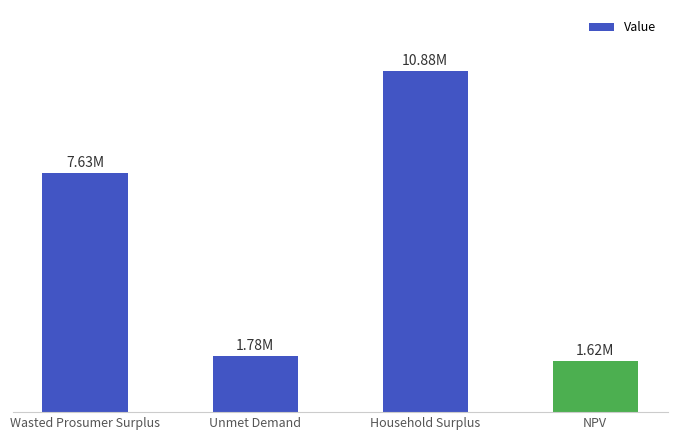

What is the difference between the second highest and minimum values?

6018182.5